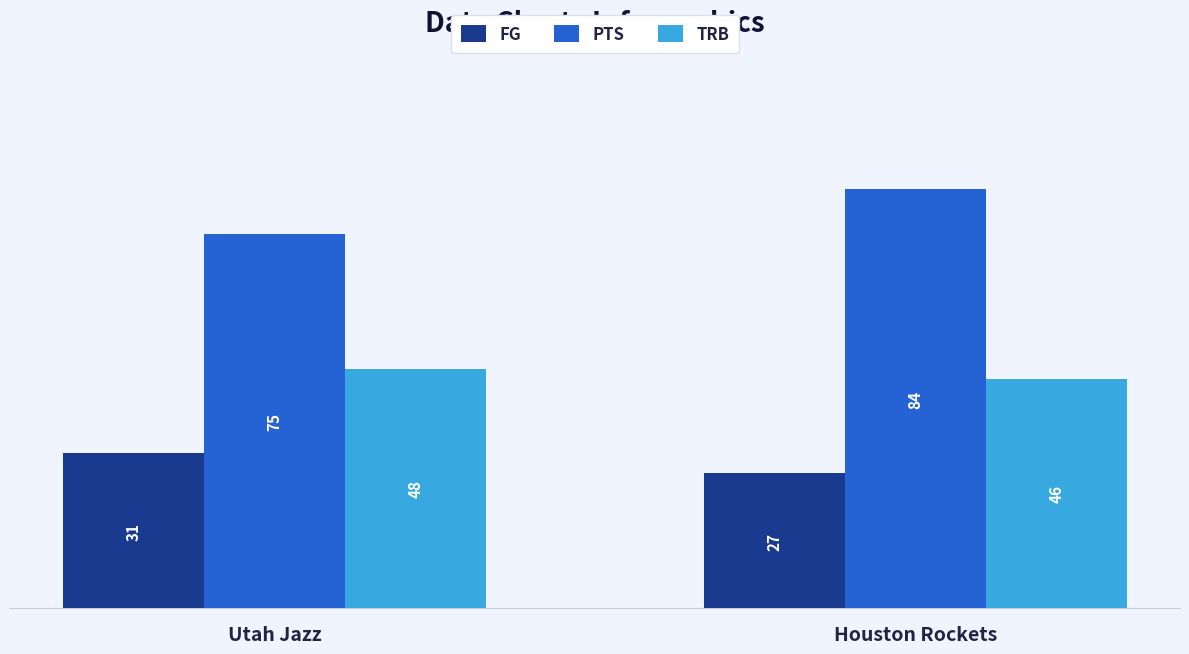

At which category does the chart reach its peak across all series?

Houston Rockets